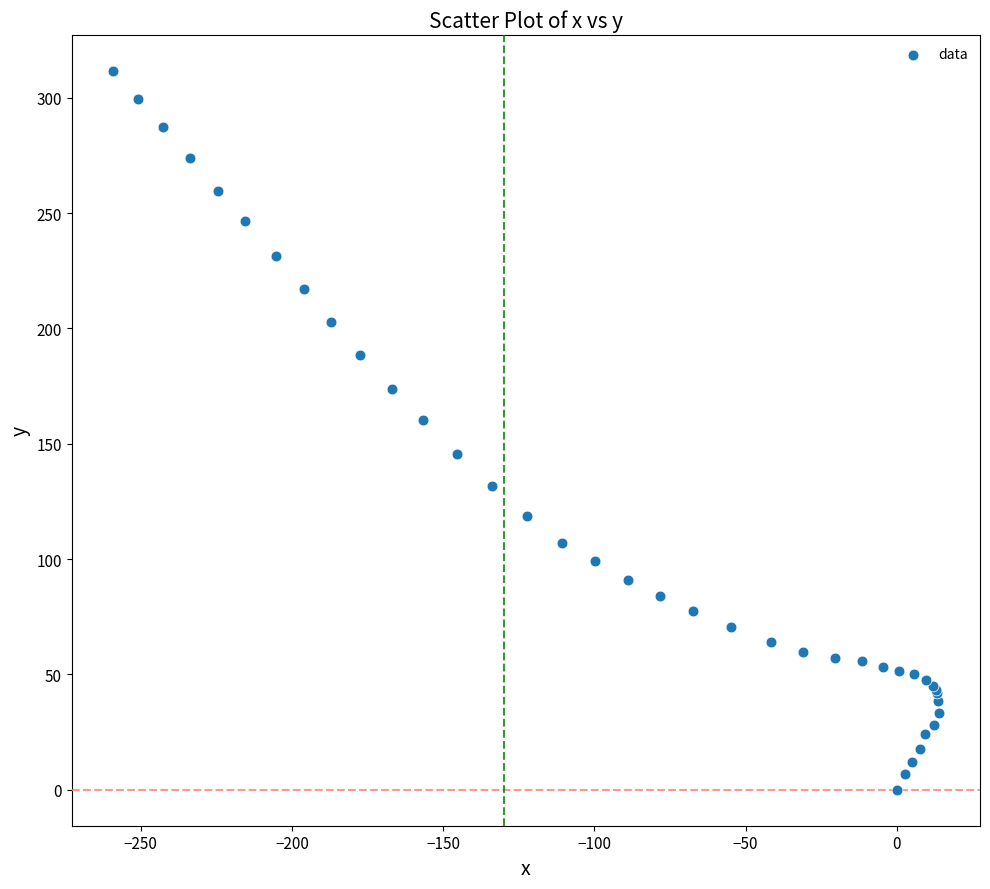

What Y value in the scatter plot is closest to 155?

160.2